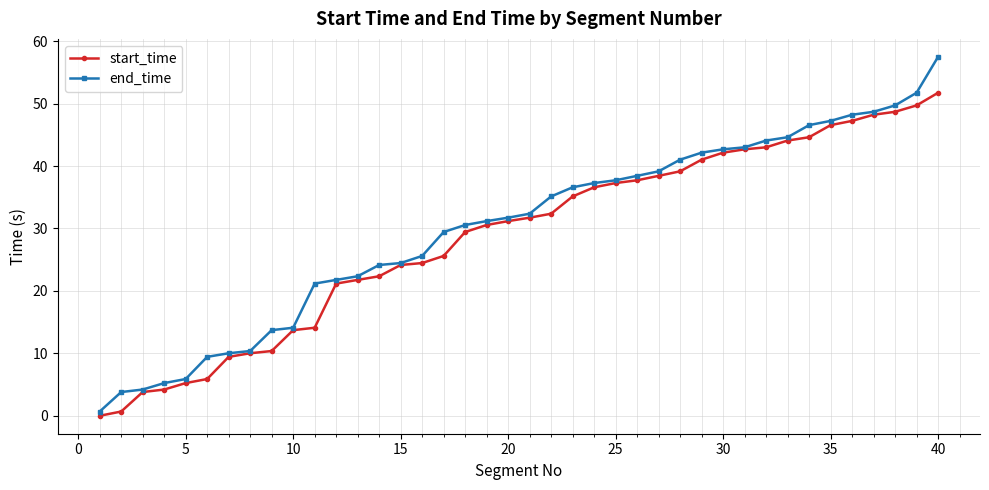

What are all the series names shown in the legend?

start_time, end_time